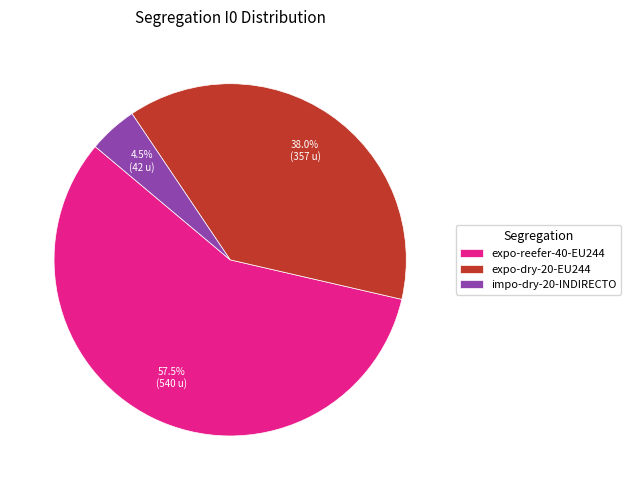

What percentage is NOT represented by expo-dry-20-EU244?

62.0%